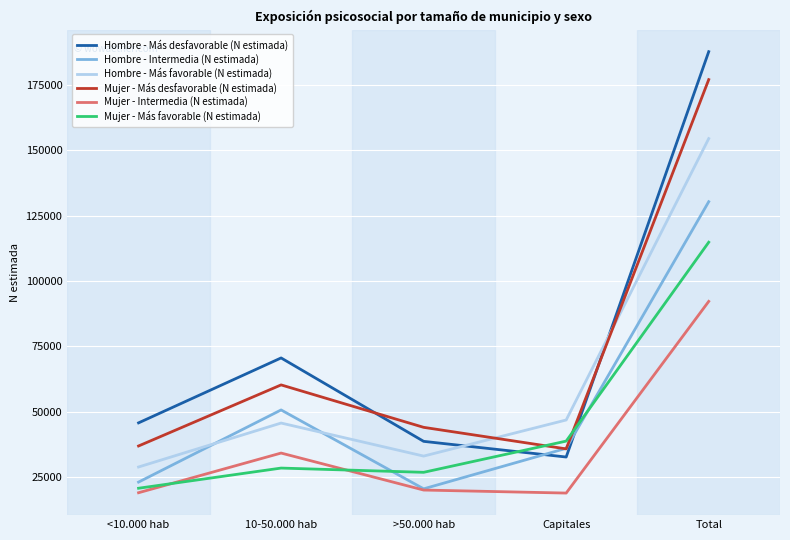

What is the greatest value displayed?

187669